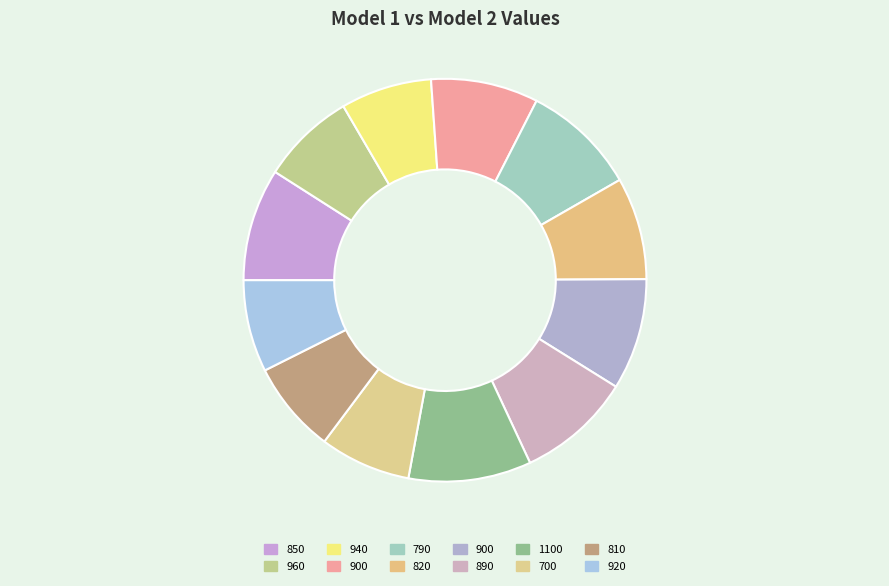

Count the number of slices in the pie.

12